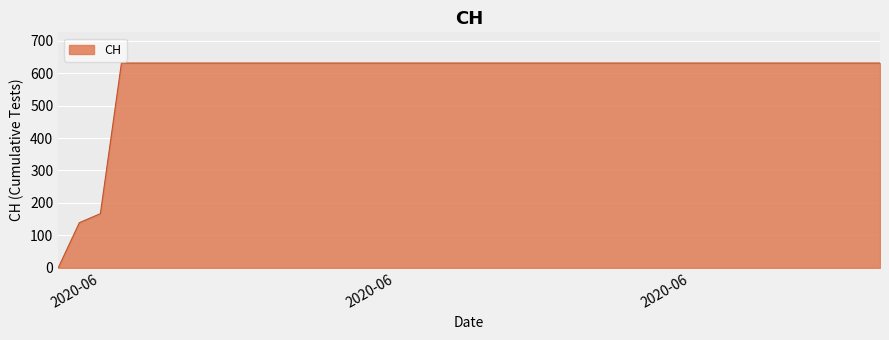

What is the average value?

591